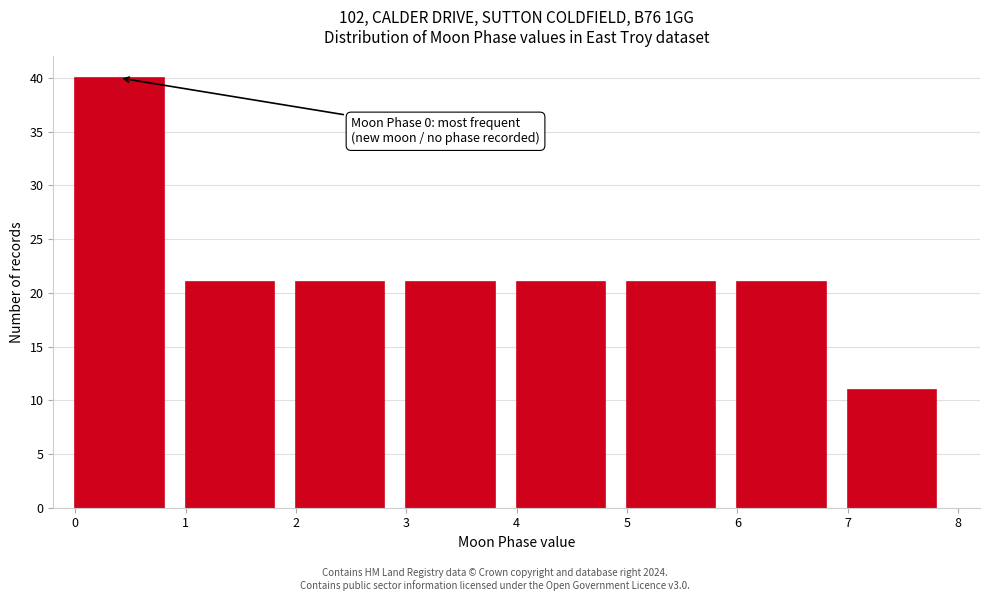

Which range on the x-axis has the tallest bar?

0 to 1